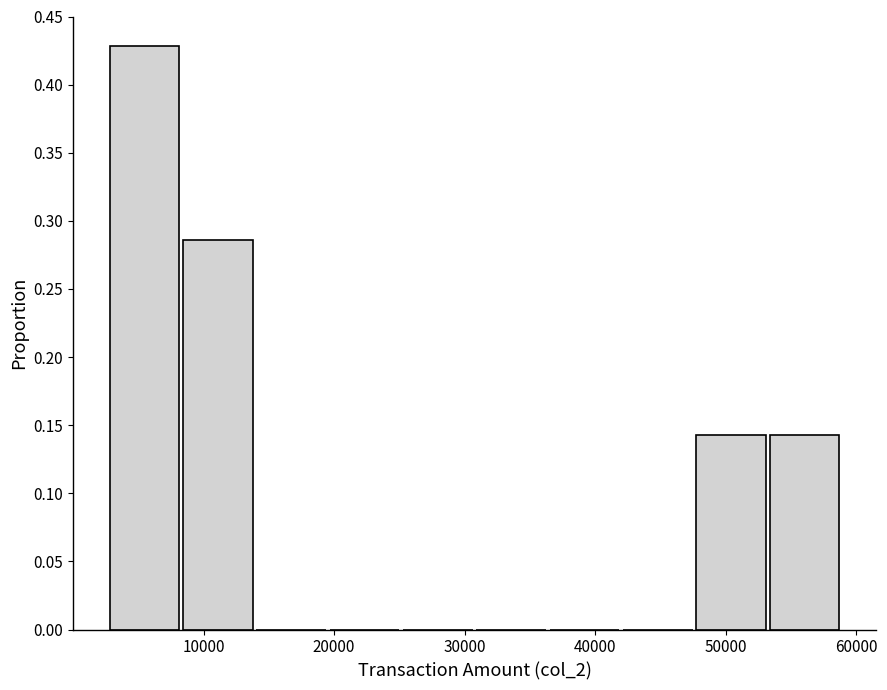

Which range on the x-axis has the tallest bar?

3000 to 8000